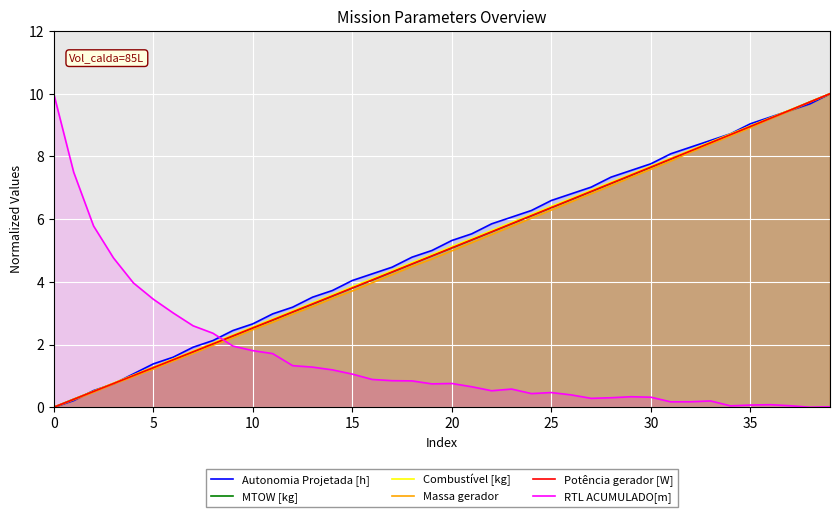

True or false: Combustível [kg] has a value of 9.0 at 35.

True